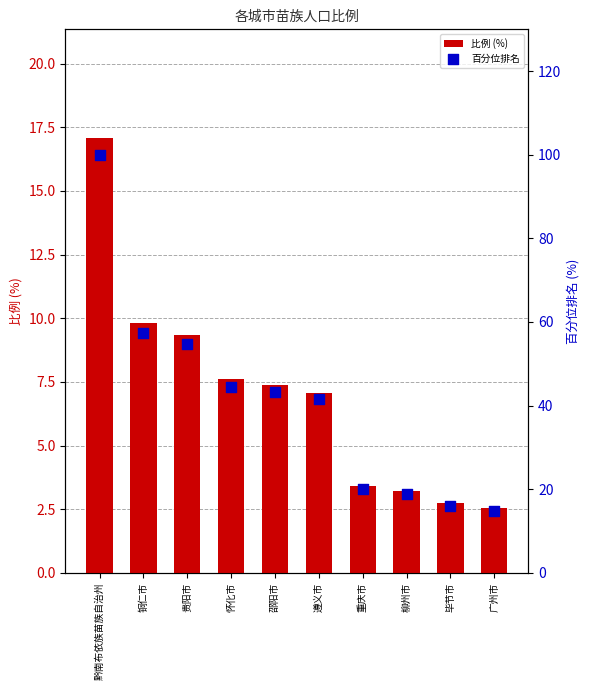

At how many categories does at least one series exceed 27?

6